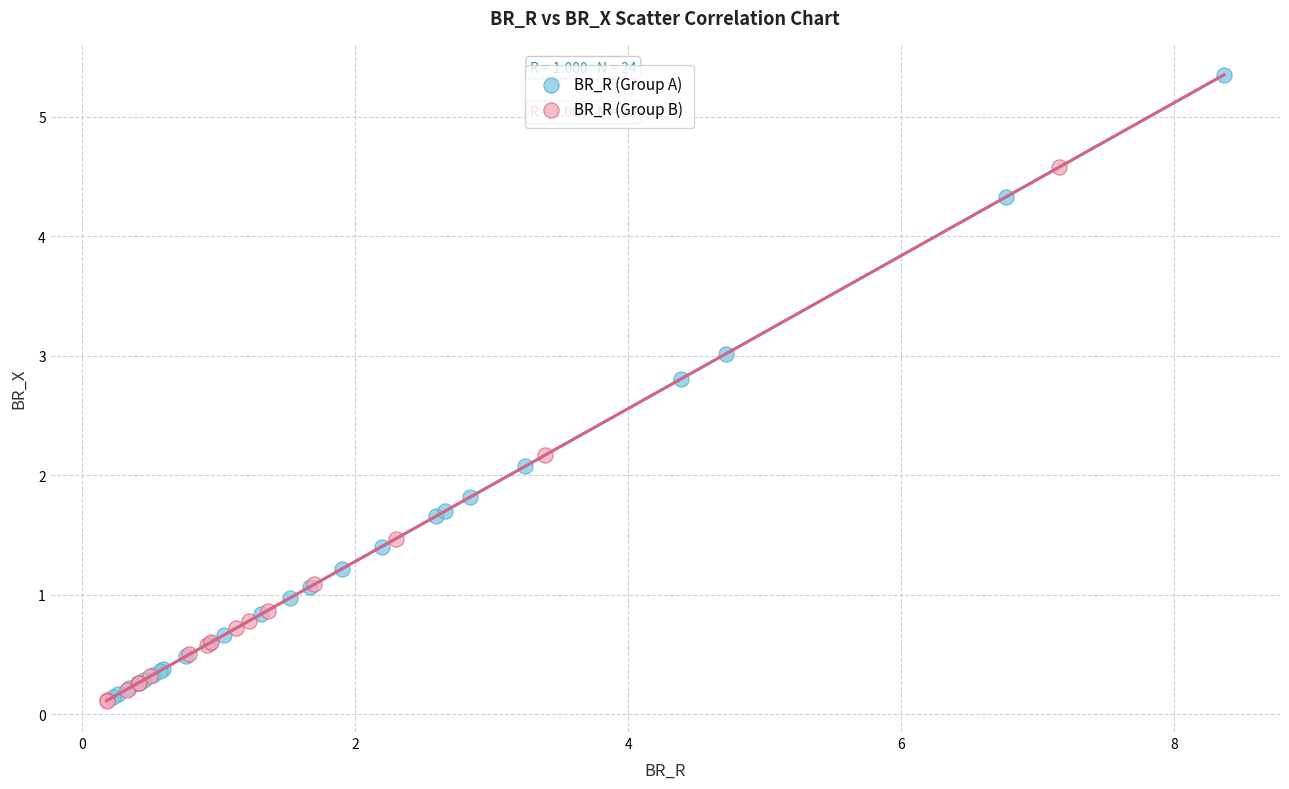

Which series has the widest spread of Y values?

BR_R (Group A)